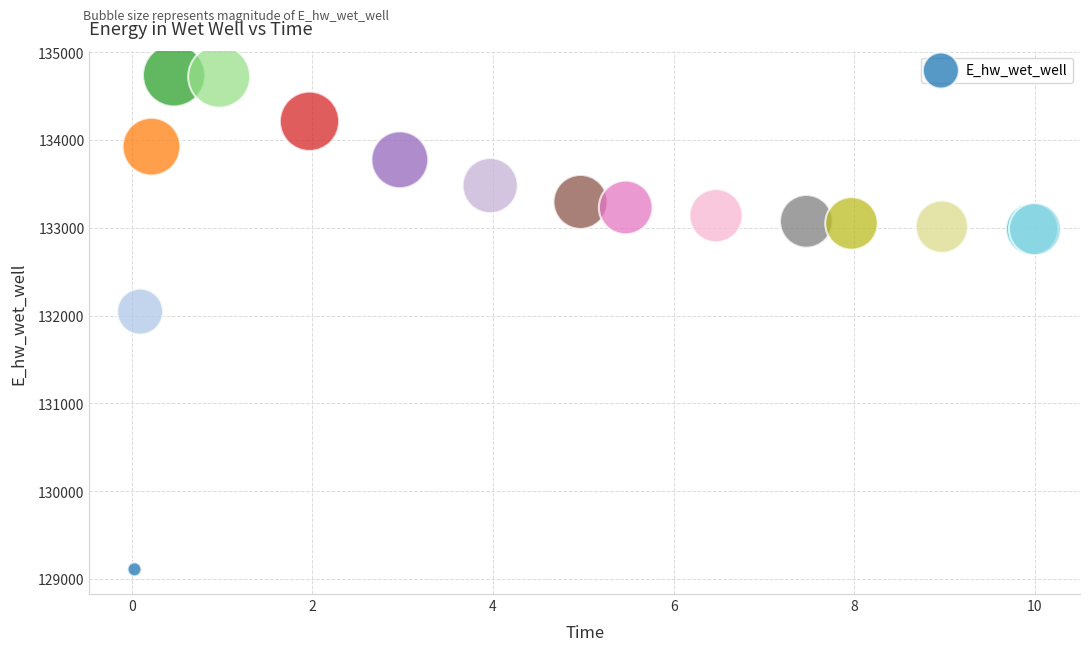

What Y value in the scatter plot is closest to 131922?

132044.9